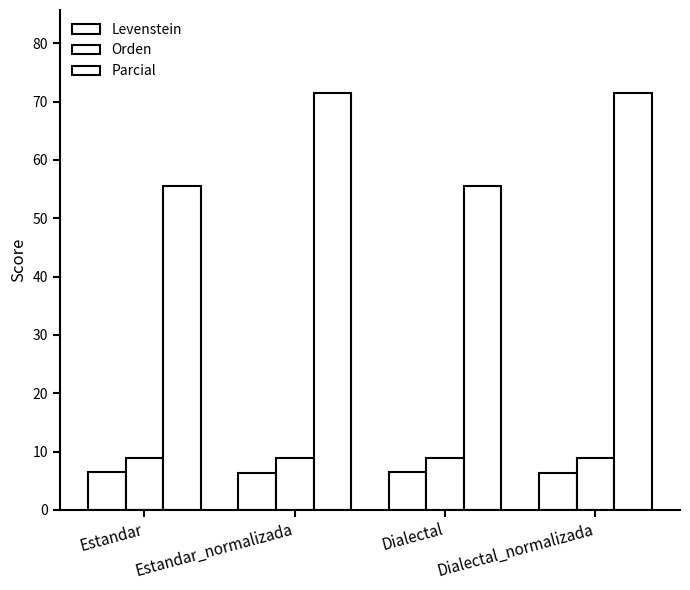

What is the sum of all Orden values?

35.2